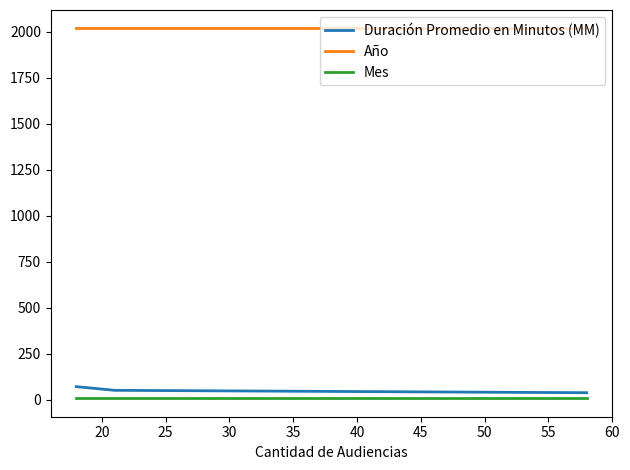

What are all the series names shown in the legend?

Duración Promedio en Minutos (MM), Año, Mes